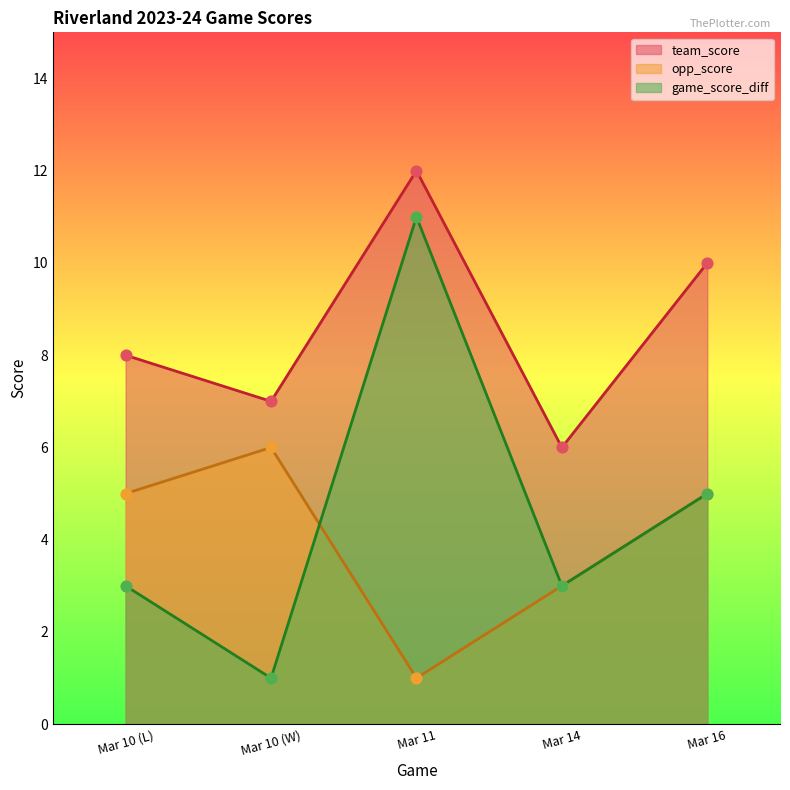

At how many categories does at least one series exceed 8?

2